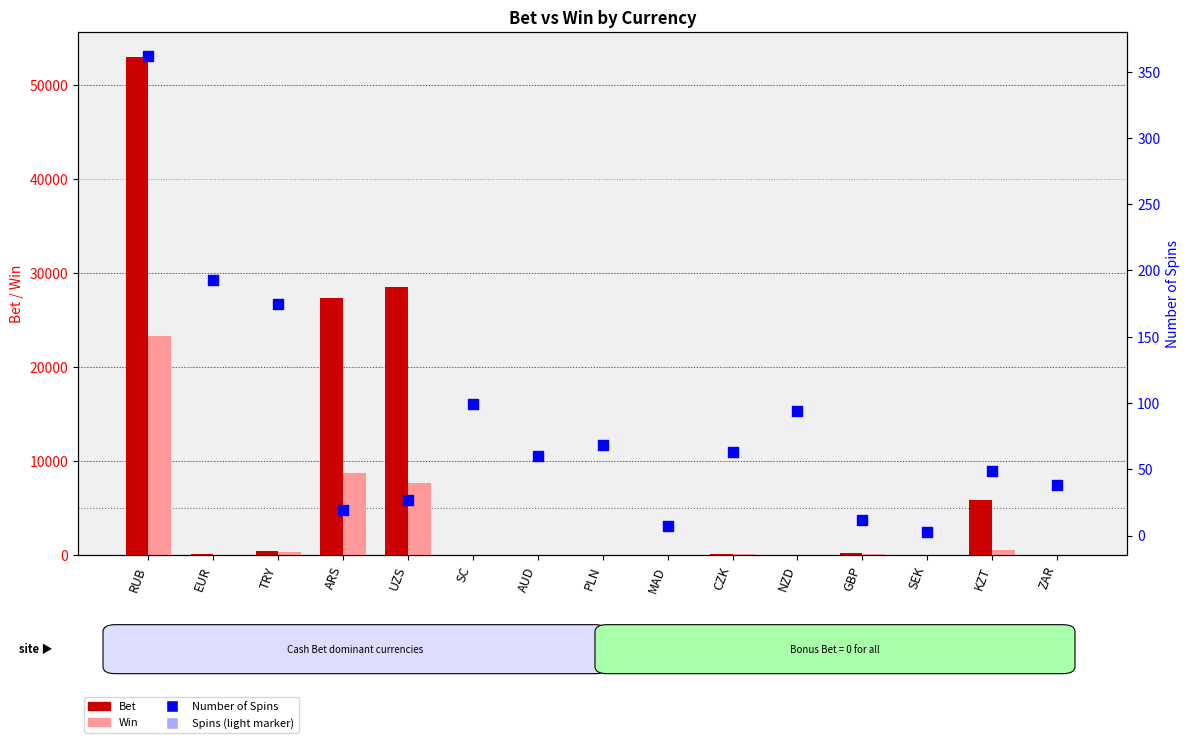

What are all the series names shown in the legend?

Bet, Win, Number of Spins, Spins (light)